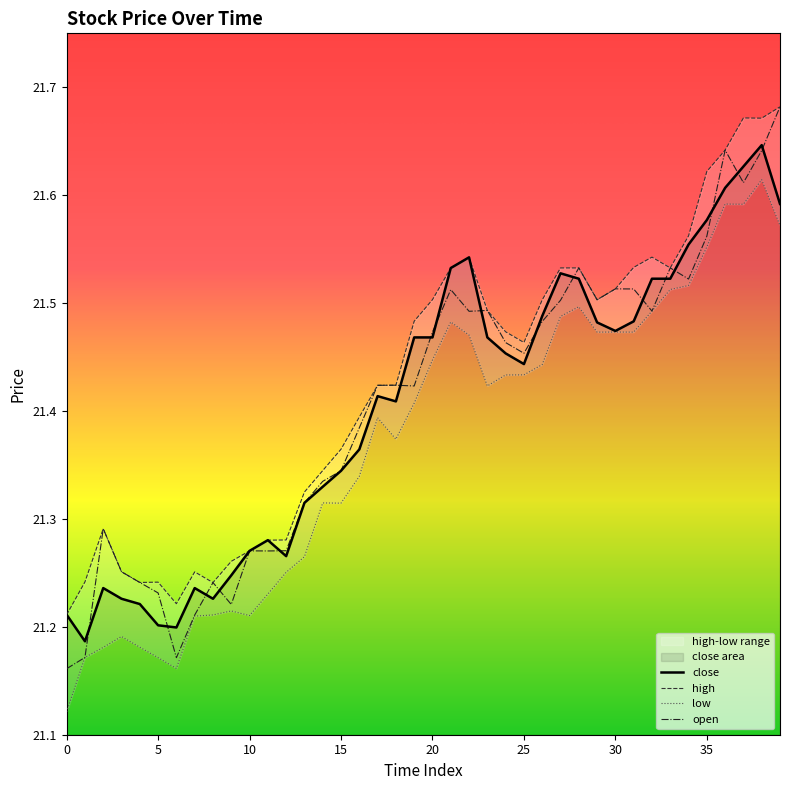

How many lines are shown in the chart?

4